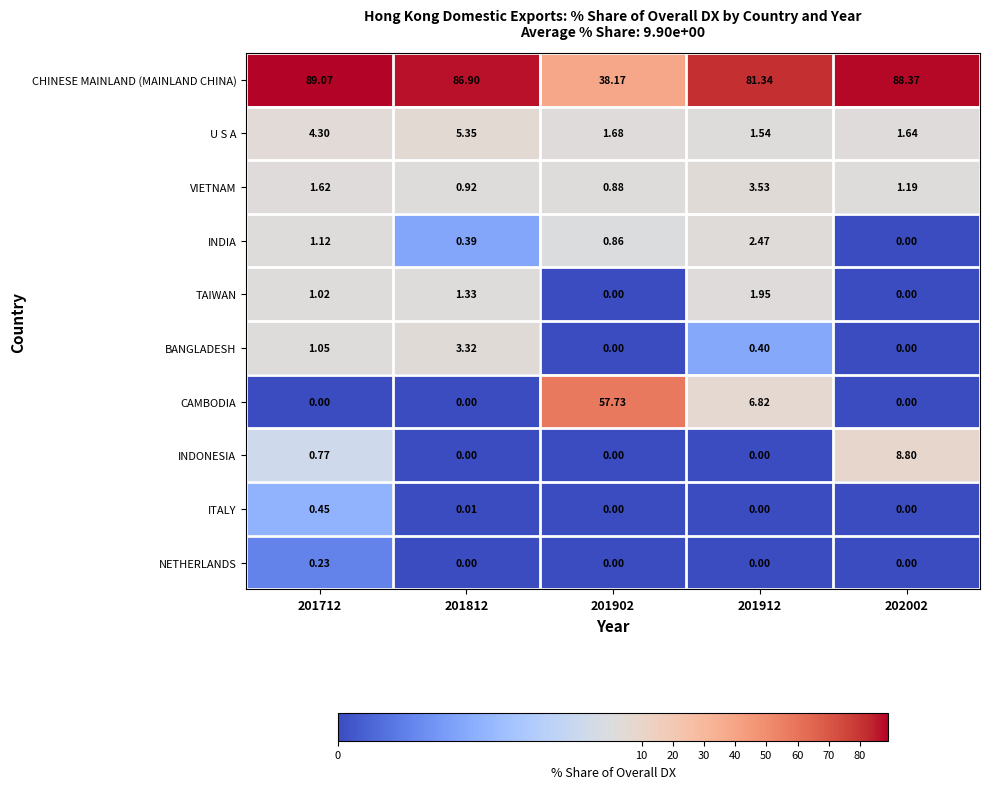

How many distinct data groups are displayed?

10